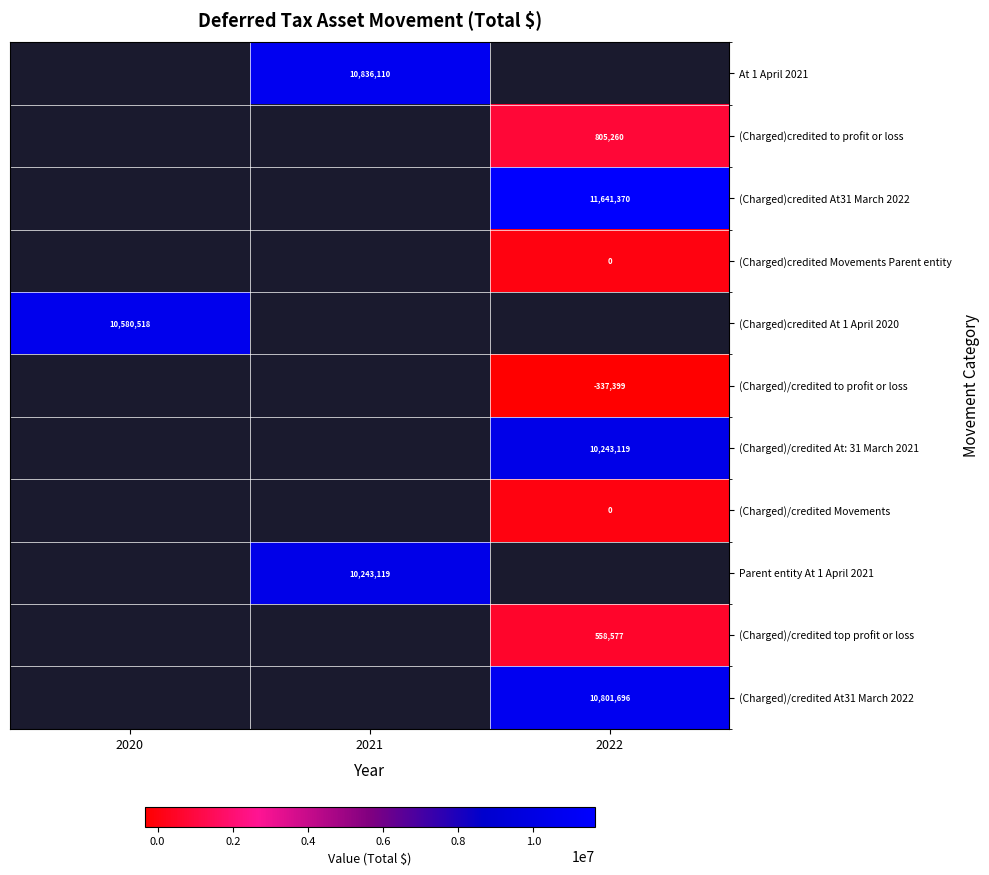

What is the minimum value shown in the chart?

-337399.0